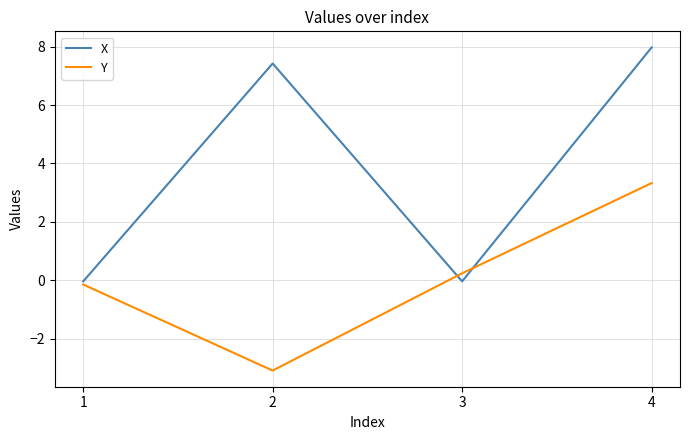

Count the number of data series in this chart.

2